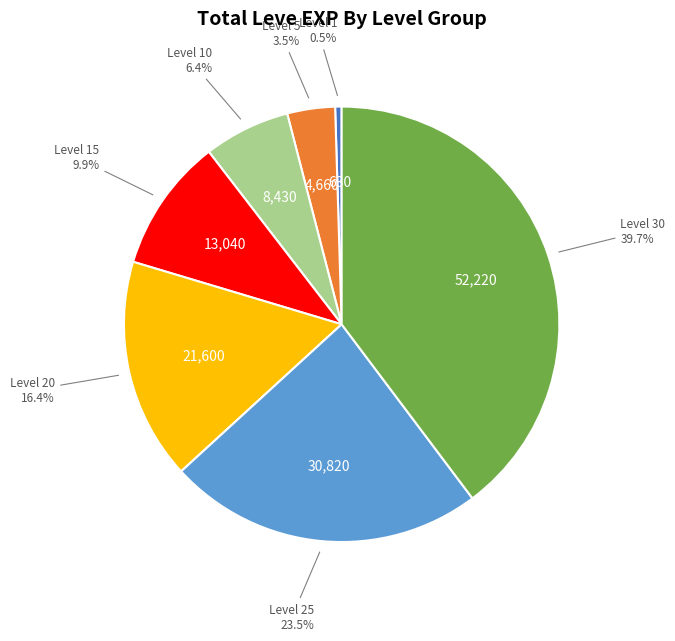

Does any single category account for the majority?

No